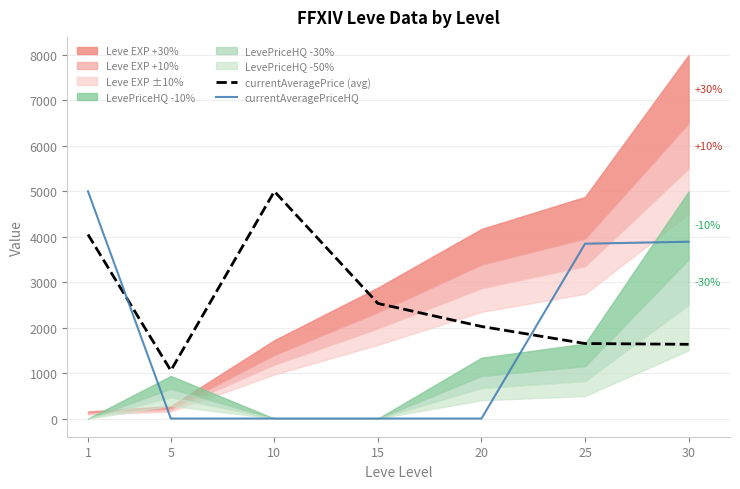

Where do currentAveragePrice (avg) and currentAveragePriceHQ first cross each other?

1 and 5